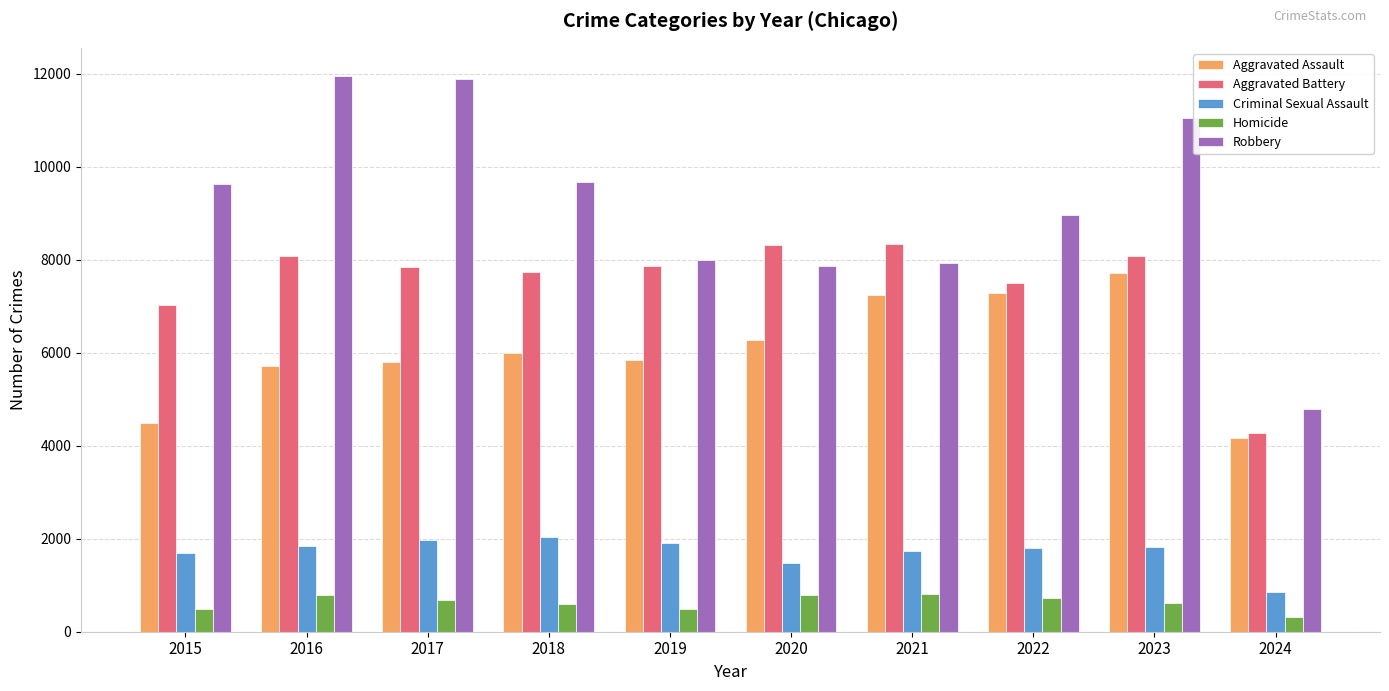

At which category is the sum across all series the highest?

2023